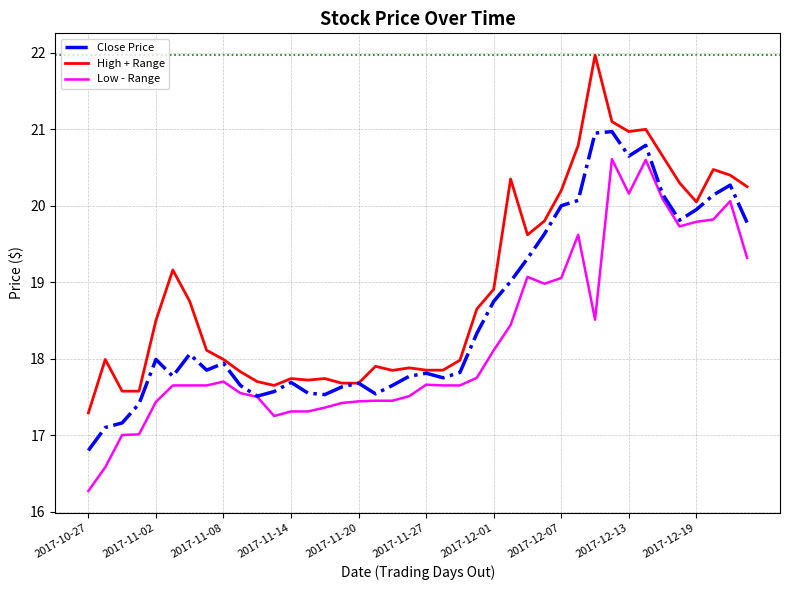

Which series has the largest total across all categories?

High + Range